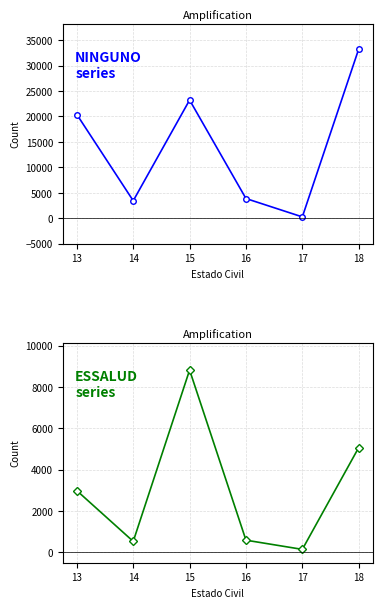

At which category does NINGUNO reach its first local peak?

15